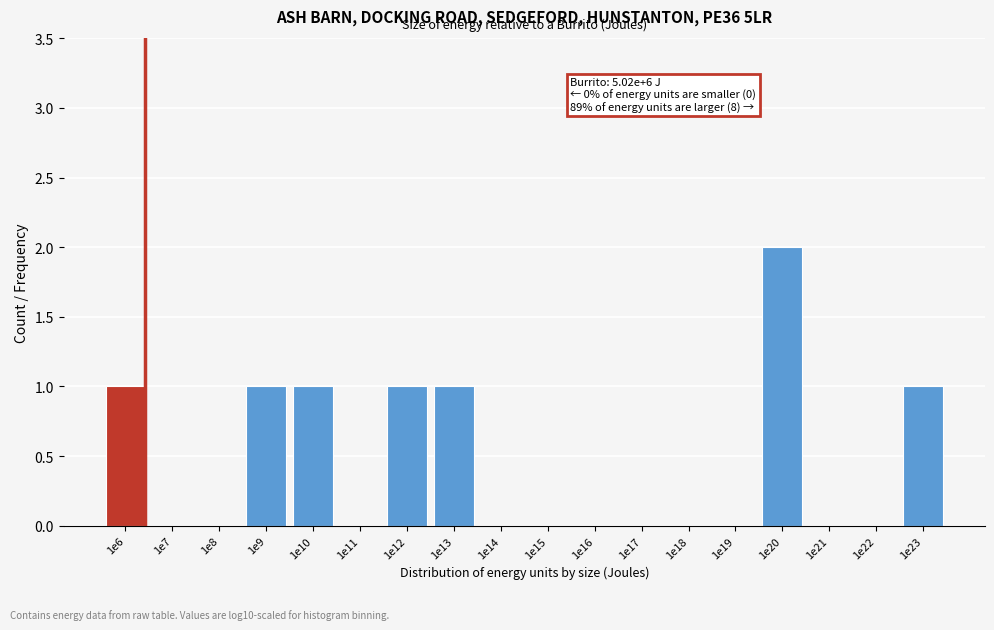

Reading left to right, what are all the values shown in this chart?

1e6=1	1e7=0	1e8=0	1e9=1	1e10=1	1e11=0	1e12=1	1e13=1	1e14=0	1e15=0	1e16=0	1e17=0	1e18=0	1e19=0	1e20=2	1e21=0	1e22=0	1e23=1